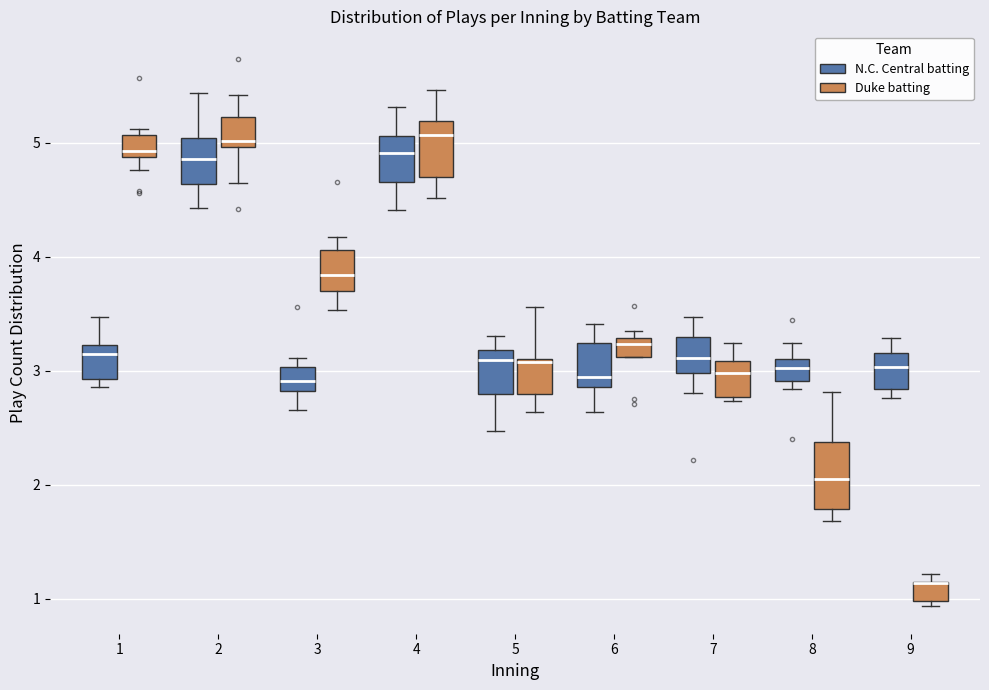

Reading left to right, transcribe this box plot: for each box, give where its median line is, the range the box spans, and where its two whiskers end, as read against the y-axis. The values are not printed on the chart, so give them approximately, as read against the axis.

1 (N.C. Central batting): median 3.1, box 2.9 to 3.2, whiskers 2.9 (just below the box's lower edge) to 3.5
1 (Duke batting): median 4.9 (just above the box's lower edge), box 4.9 to 5.1, whiskers 4.8 to 5.1 (just above the box's upper edge)
2 (N.C. Central batting): median 4.9, box 4.6 to 5.0, whiskers 4.4 to 5.4
2 (Duke batting): median 5.0 (just above the box's lower edge), box 5.0 to 5.2, whiskers 4.6 to 5.4
3 (N.C. Central batting): median 2.9, box 2.8 to 3.0, whiskers 2.7 to 3.1
3 (Duke batting): median 3.8, box 3.7 to 4.1, whiskers 3.5 to 4.2
4 (N.C. Central batting): median 4.9, box 4.7 to 5.1, whiskers 4.4 to 5.3
4 (Duke batting): median 5.1, box 4.7 to 5.2, whiskers 4.5 to 5.5
5 (N.C. Central batting): median 3.1, box 2.8 to 3.2, whiskers 2.5 to 3.3
5 (Duke batting): median 3.1, box 2.8 to 3.1, whiskers 2.6 to 3.6
6 (N.C. Central batting): median 2.9 (just above the box's lower edge), box 2.9 to 3.2, whiskers 2.6 to 3.4
6 (Duke batting): median 3.2, box 3.1 to 3.3, whiskers 3.1 to 3.3 (just above the box's upper edge)
7 (N.C. Central batting): median 3.1, box 3.0 to 3.3, whiskers 2.8 to 3.5
7 (Duke batting): median 3.0, box 2.8 to 3.1, whiskers 2.7 to 3.2
8 (N.C. Central batting): median 3.0, box 2.9 to 3.1, whiskers 2.8 to 3.2
8 (Duke batting): median 2.1, box 1.8 to 2.4, whiskers 1.7 to 2.8
9 (N.C. Central batting): median 3.0, box 2.8 to 3.2, whiskers 2.8 (just below the box's lower edge) to 3.3
9 (Duke batting): median 1.1 (drawn on the box's upper edge), box 1.0 to 1.1, whiskers 0.9 to 1.2